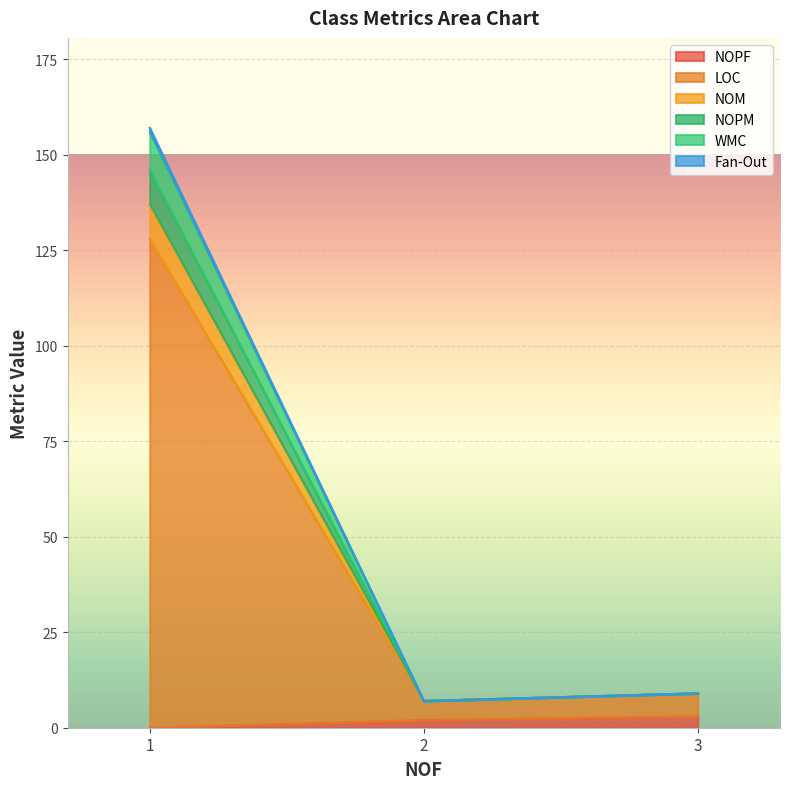

What is the value of the WMC point at the 3rd from the left?

9